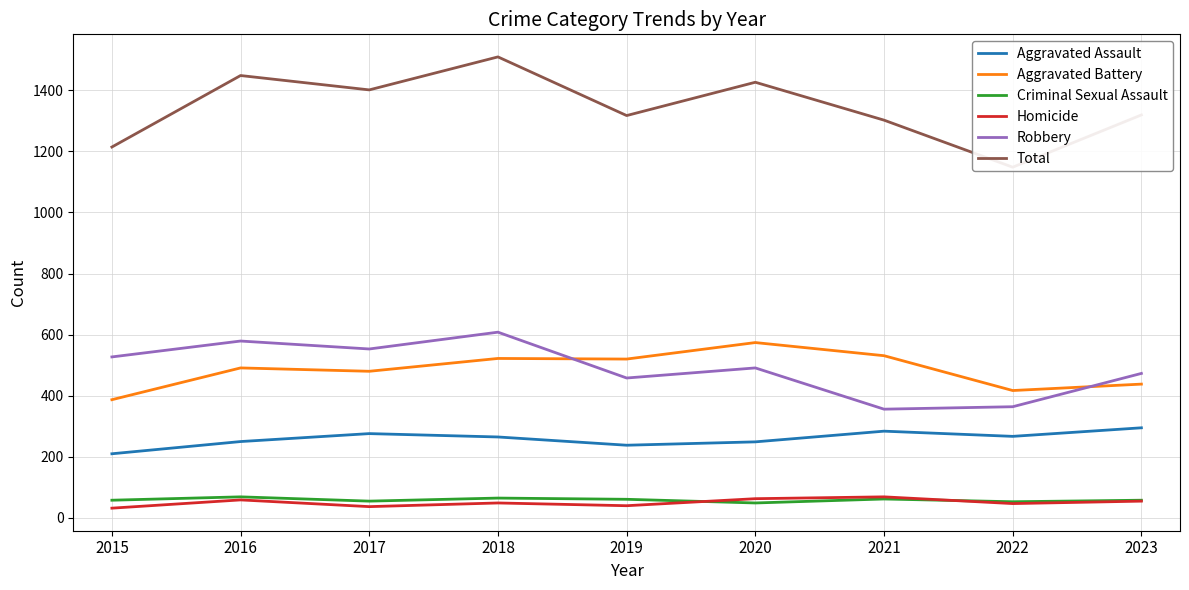

What is the sum of the Aggravated Assault values at 2019 and 2017?

514